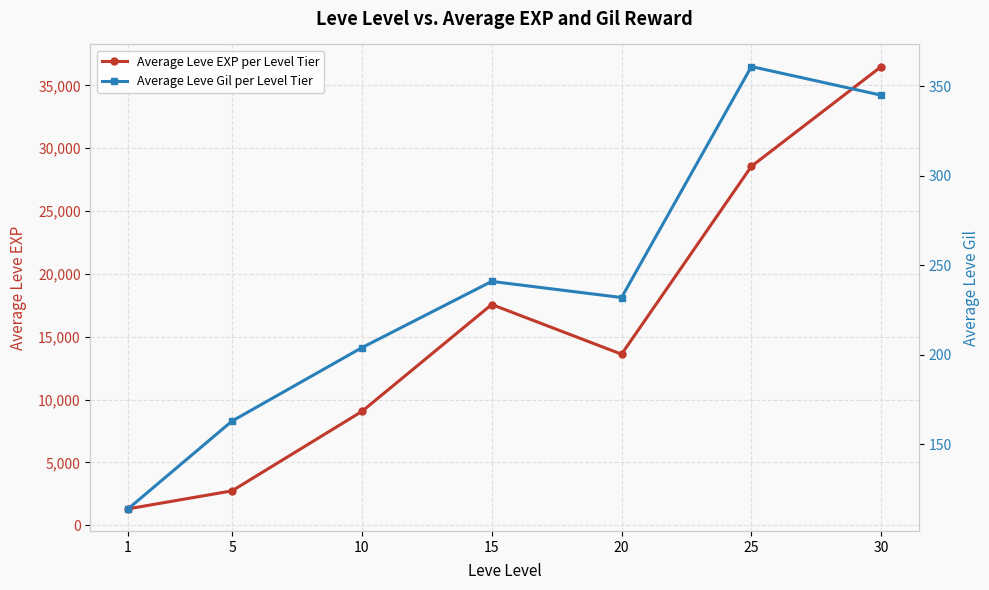

What is the value of the Average Leve EXP per Level Tier point at the 1st from the left?

1313